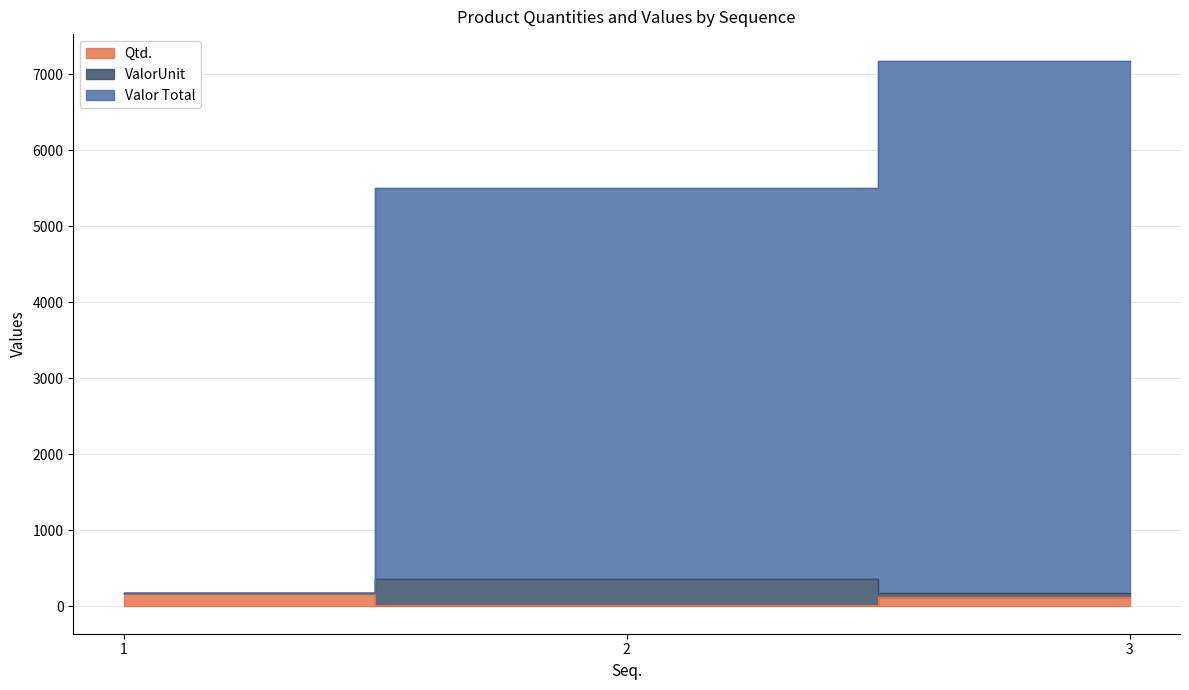

What is the highest value of the ValorUnit series?

358.2